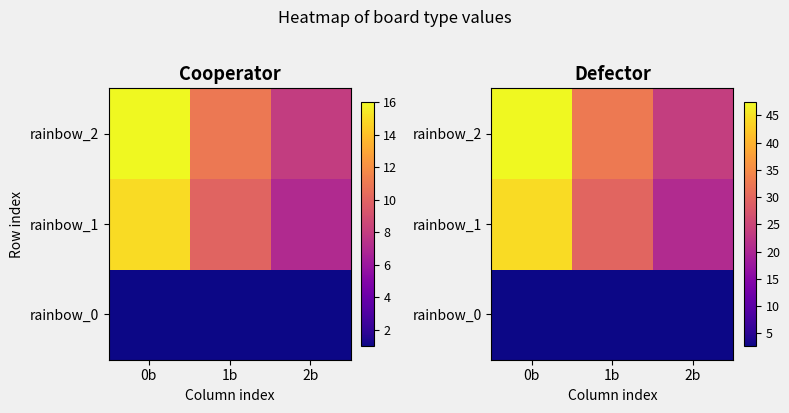

The value of rainbow_2 at 0b is 84.0. True or false?

False